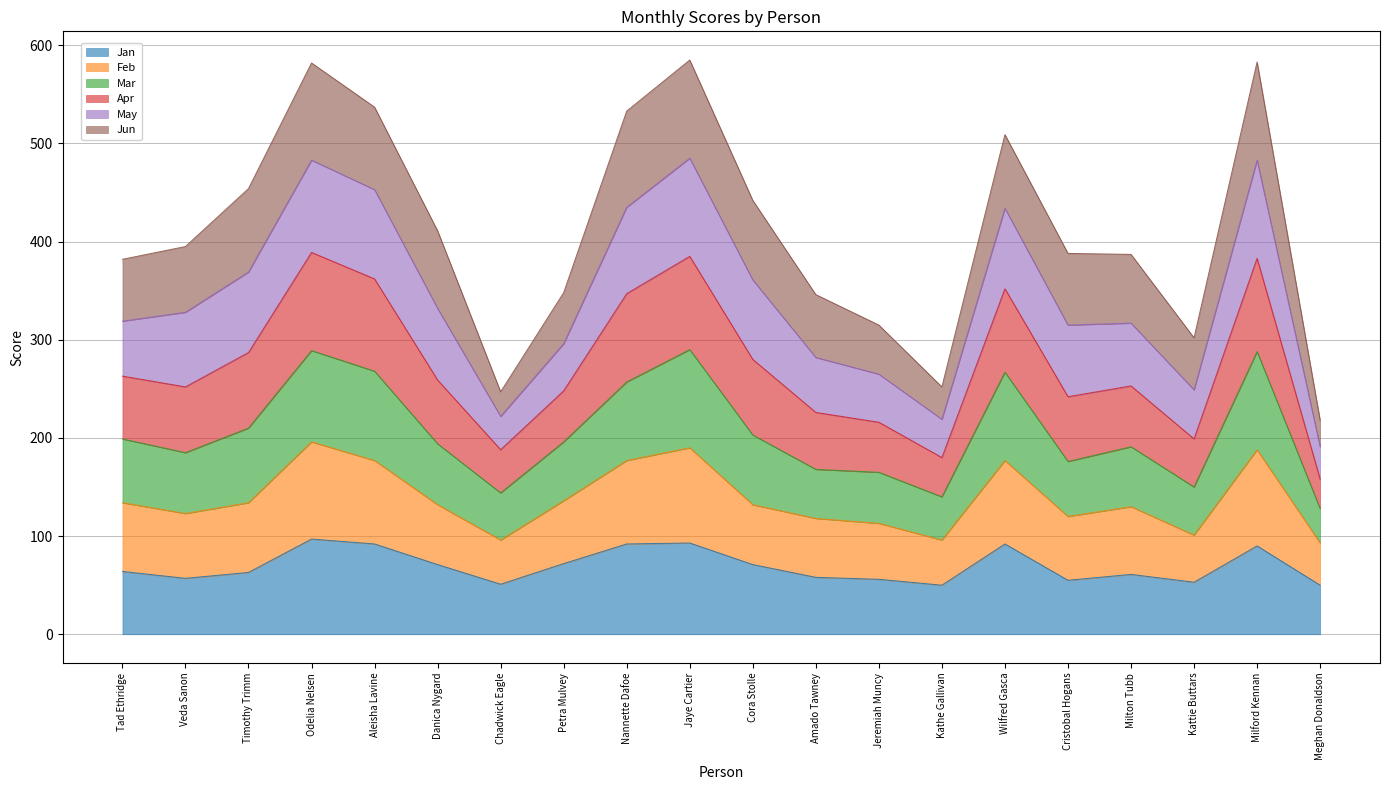

Count the number of categories in the chart.

20